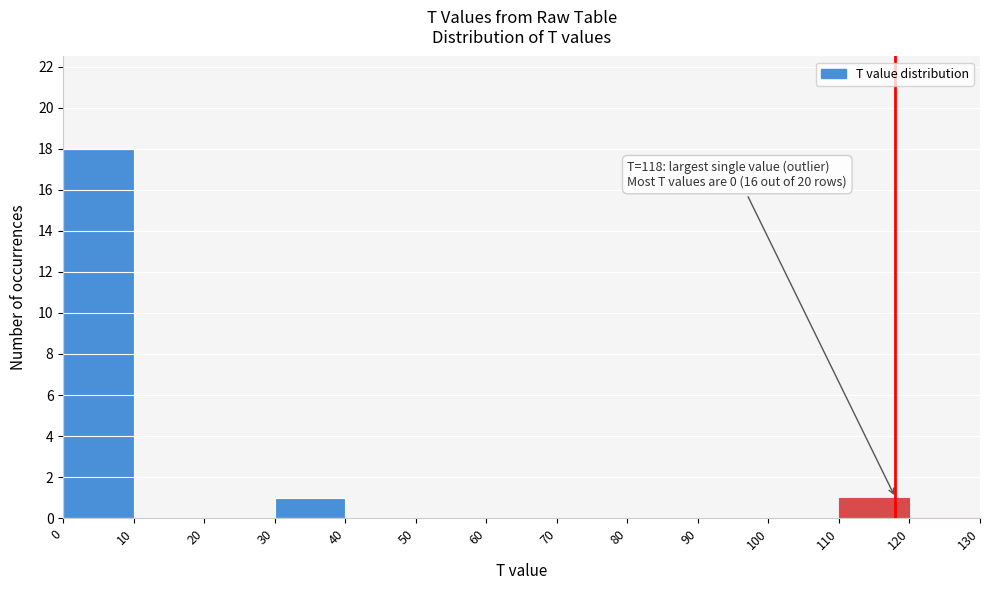

Over which range of the x-axis is the bar tallest?

0 to 10